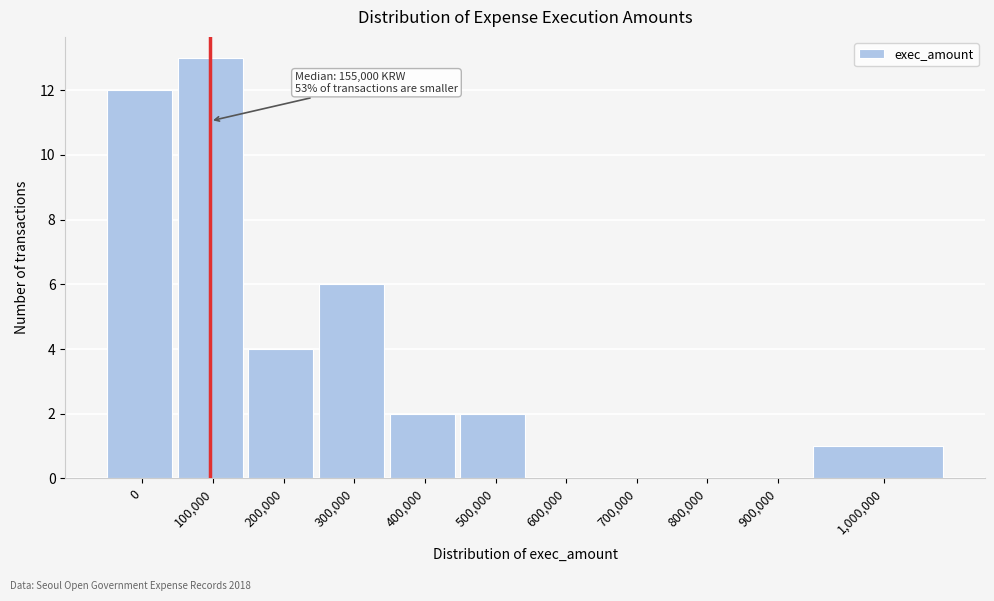

Reading right to left, list all the values displayed in this chart.

1,000,000=1	900,000=0	800,000=0	700,000=0	600,000=0	500,000=2	400,000=2	300,000=6	200,000=4	100,000=13	0=12